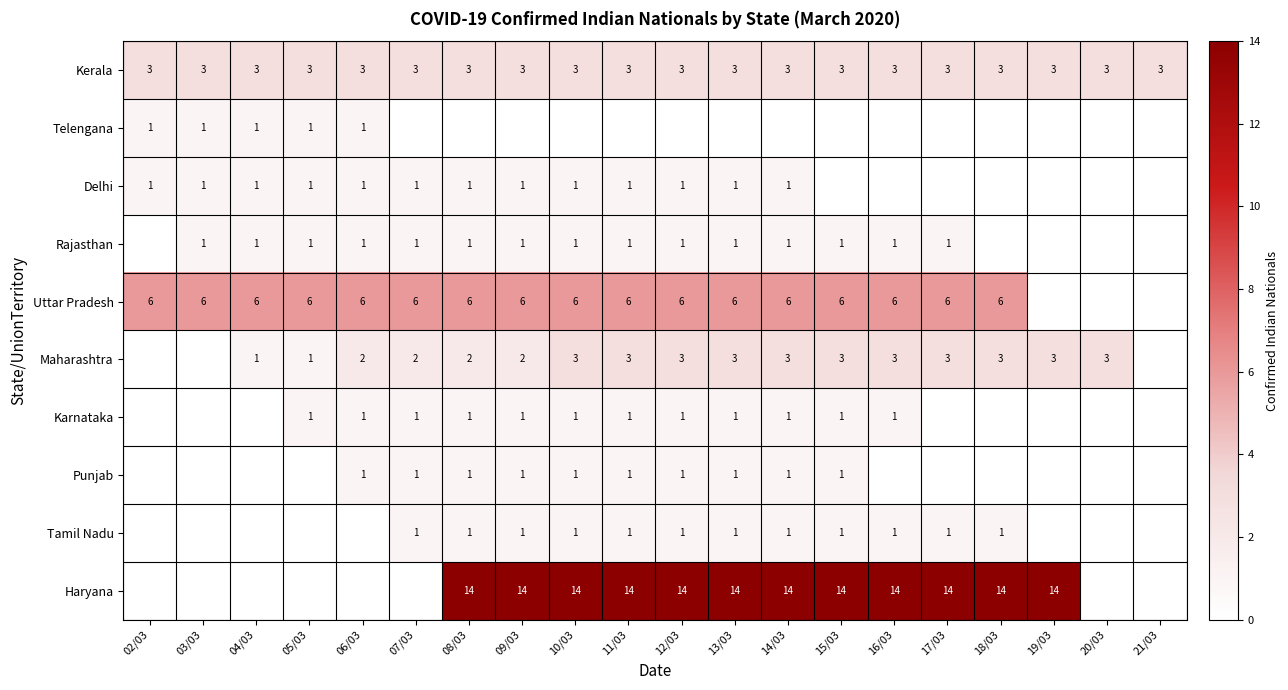

Between 12/03 and 17/03, which is larger?

12/03